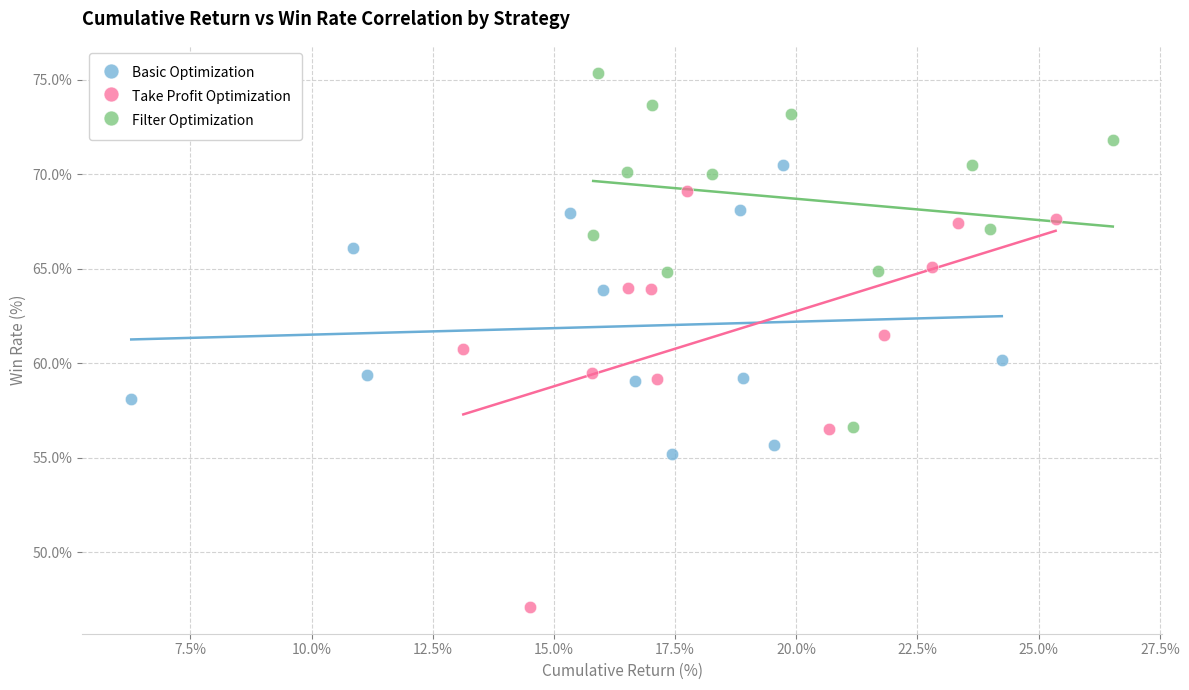

Which series reaches the minimum Y coordinate?

Take Profit Optimization